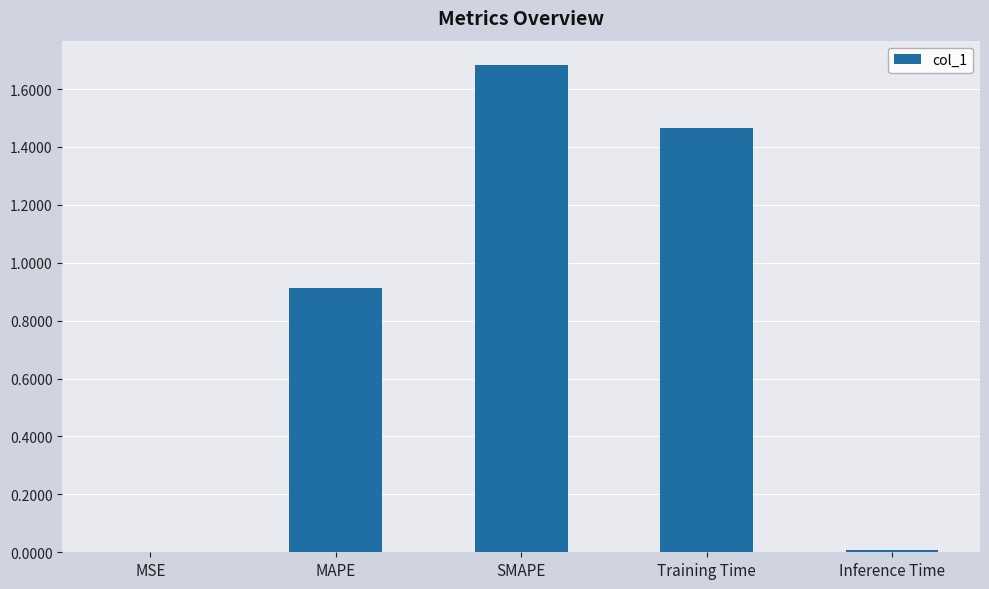

What is the maximum value shown in the chart?

1.7